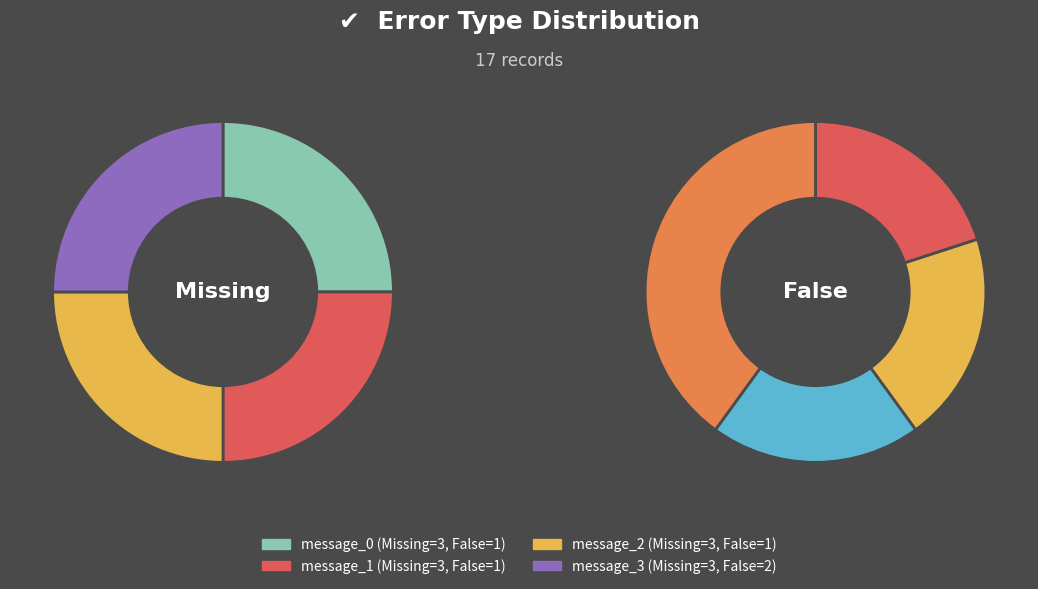

To the nearest percent, what percentage of the pie is message_1?

25%